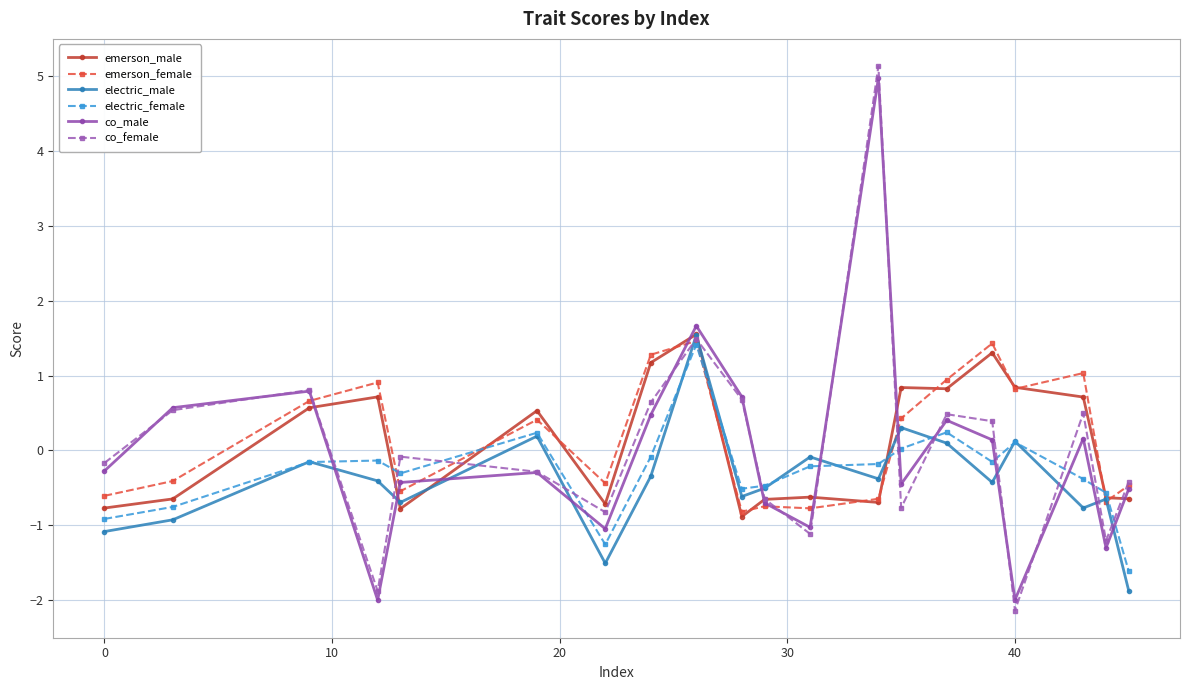

What is the value of the emerson_male point at the 20th from the left?

-0.6